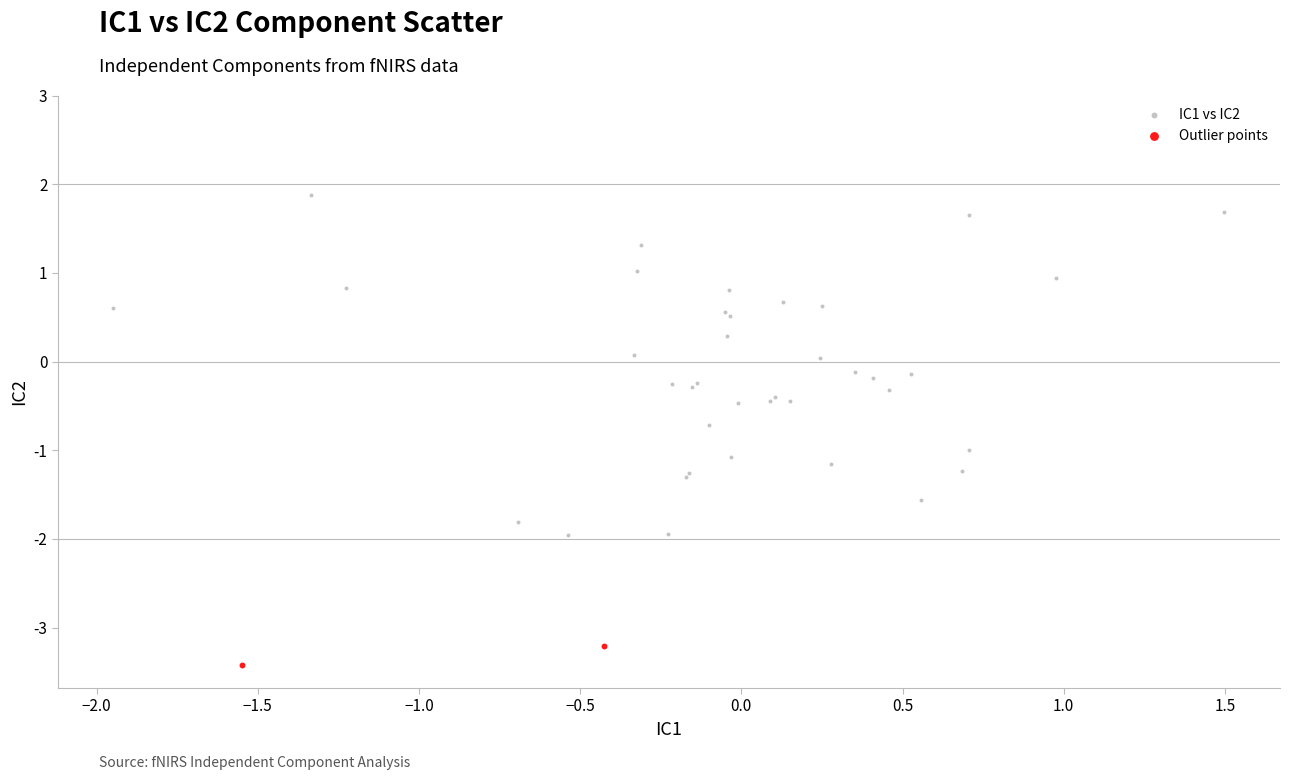

What are all the series names shown in the legend?

IC1 vs IC2, Outlier points